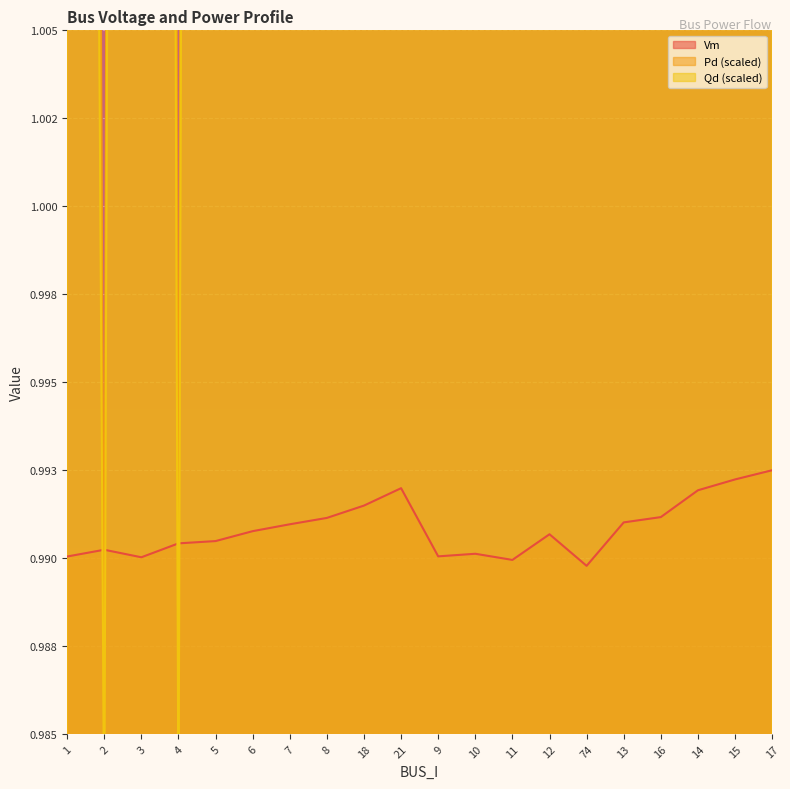

What is the average value of the Pd series?

1.3